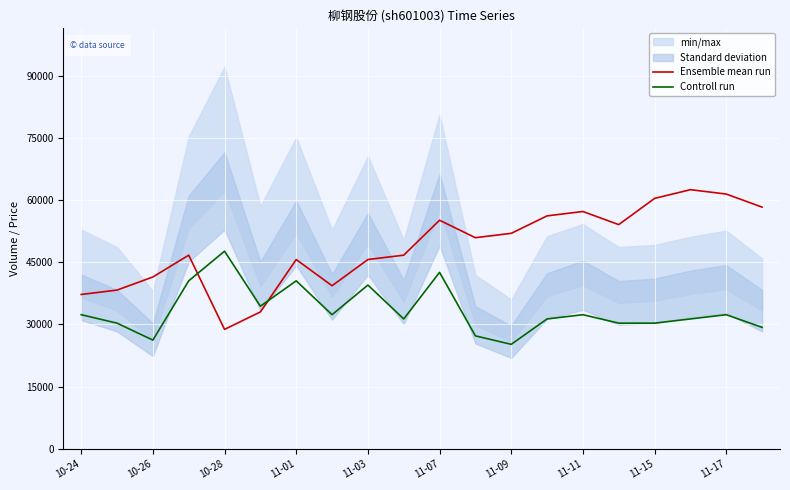

How many series are shown in this chart?

2